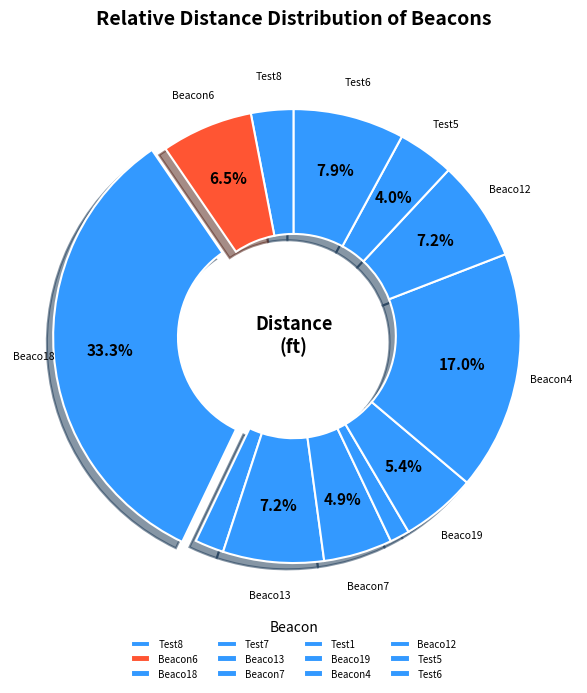

What is the largest slice in the pie chart?

Beaco18